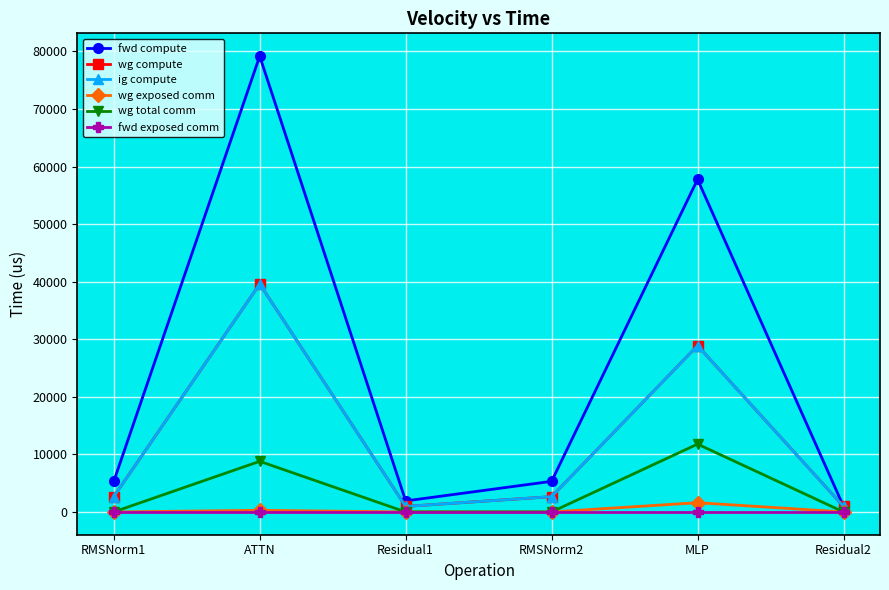

What is the total value across all series at Residual1?

3827.5